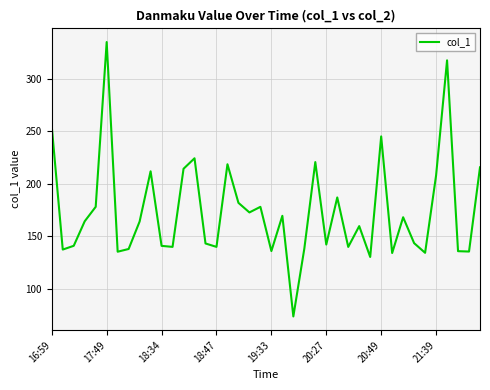

What is the minimum value shown in the chart?

73.5